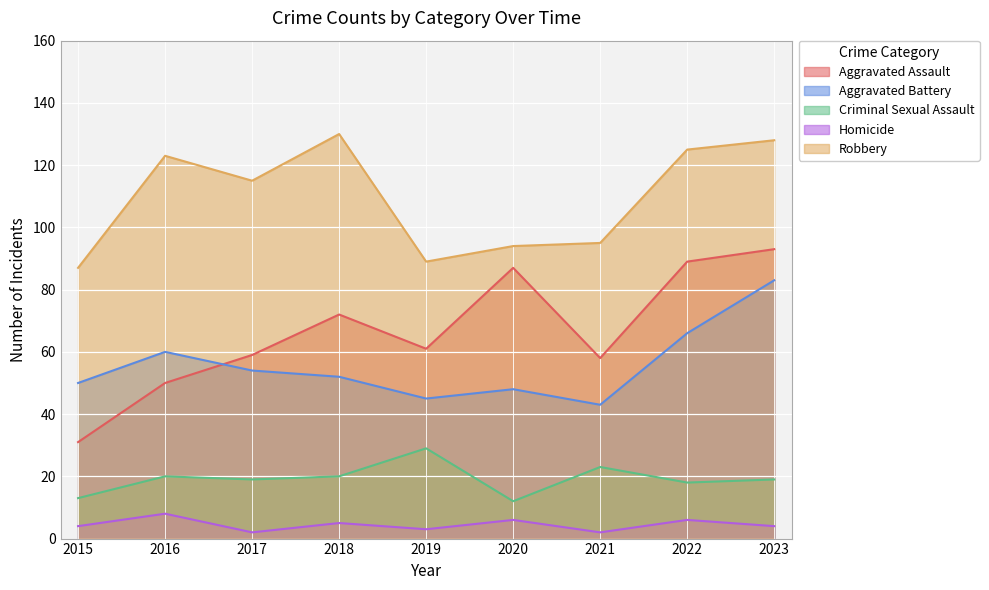

True or false: Aggravated Battery and Robbery cross at least once.

False